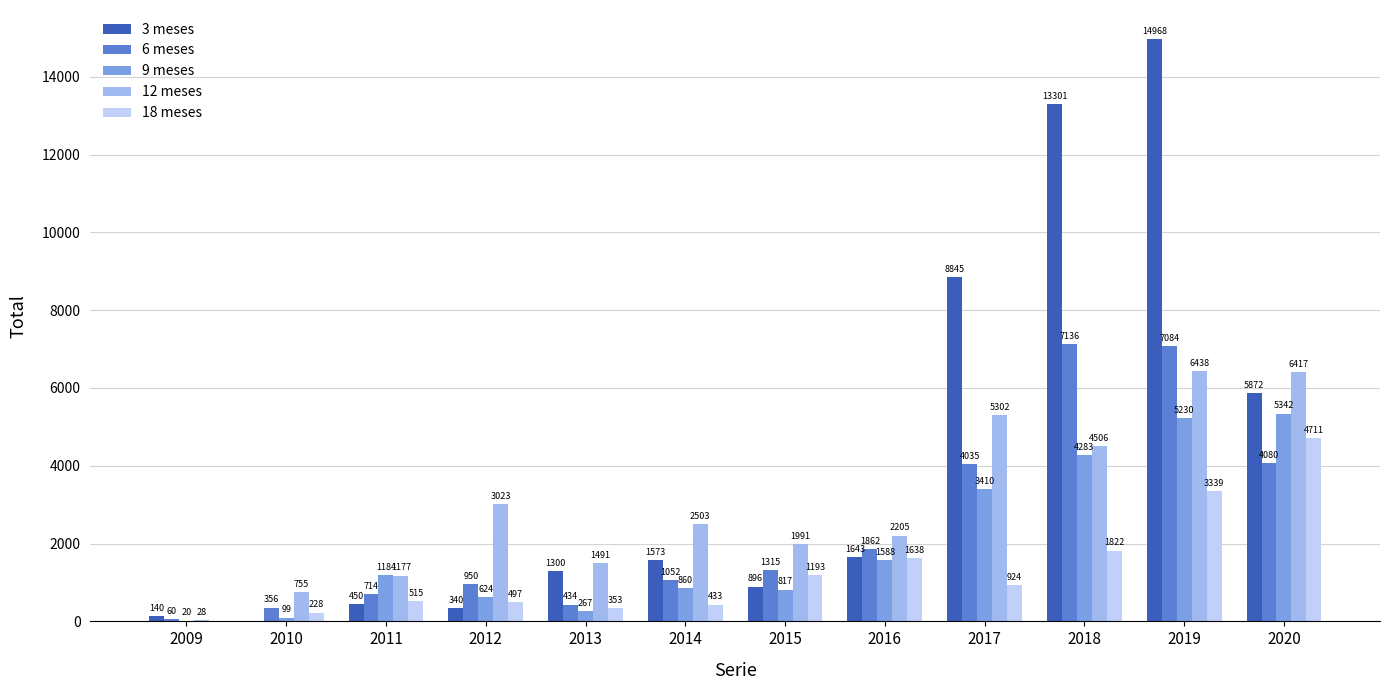

Are the bars horizontal?

No